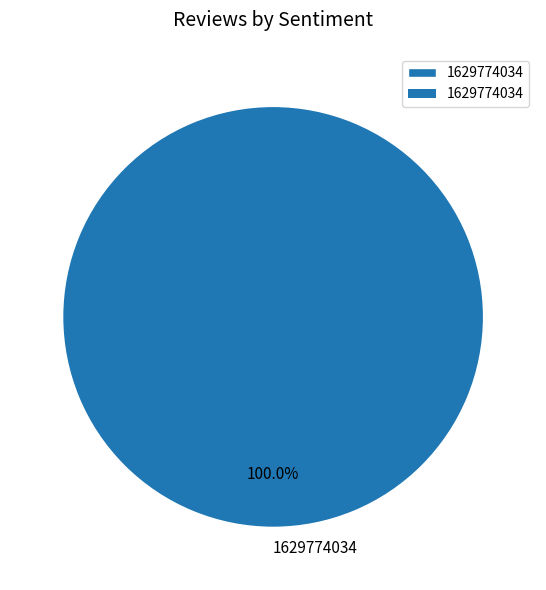

Does any single category account for the majority?

Yes